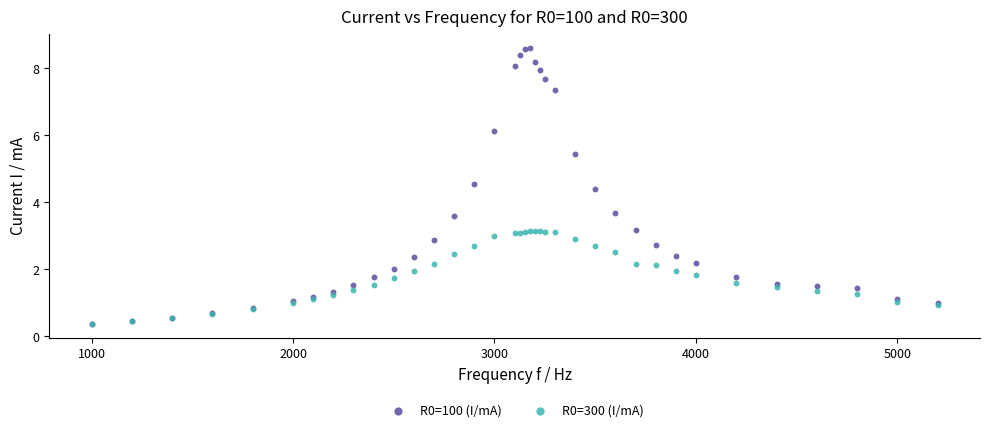

What are all the series names shown in the legend?

R0=100 (I/mA), R0=300 (I/mA)